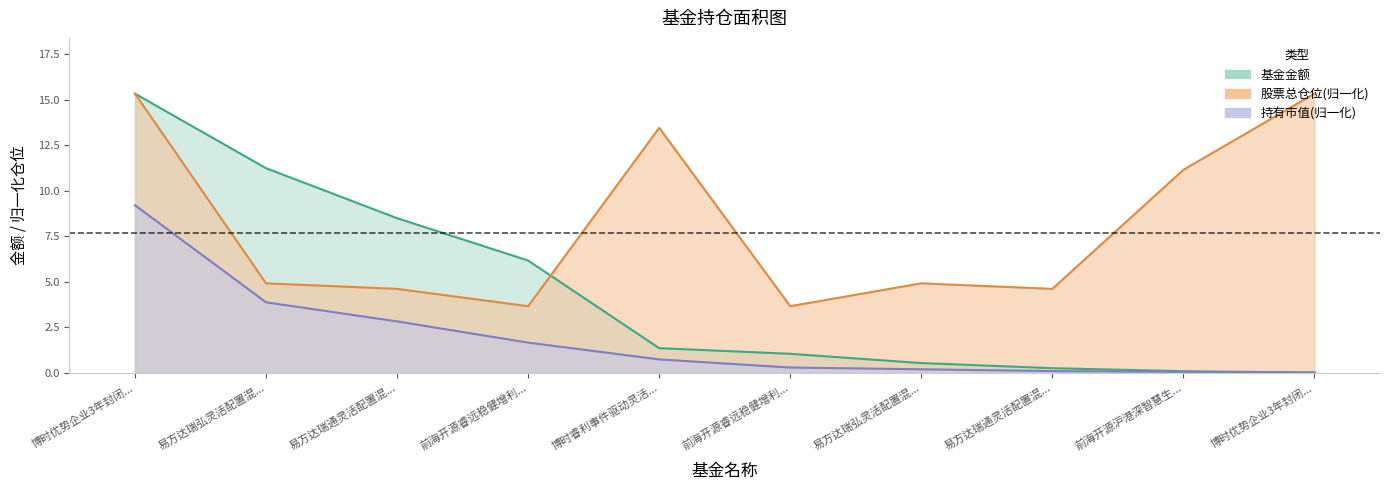

Count the number of categories in the chart.

10